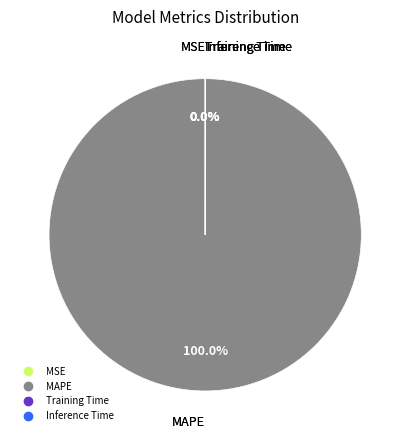

To the nearest percent, what is the average slice percentage?

25%